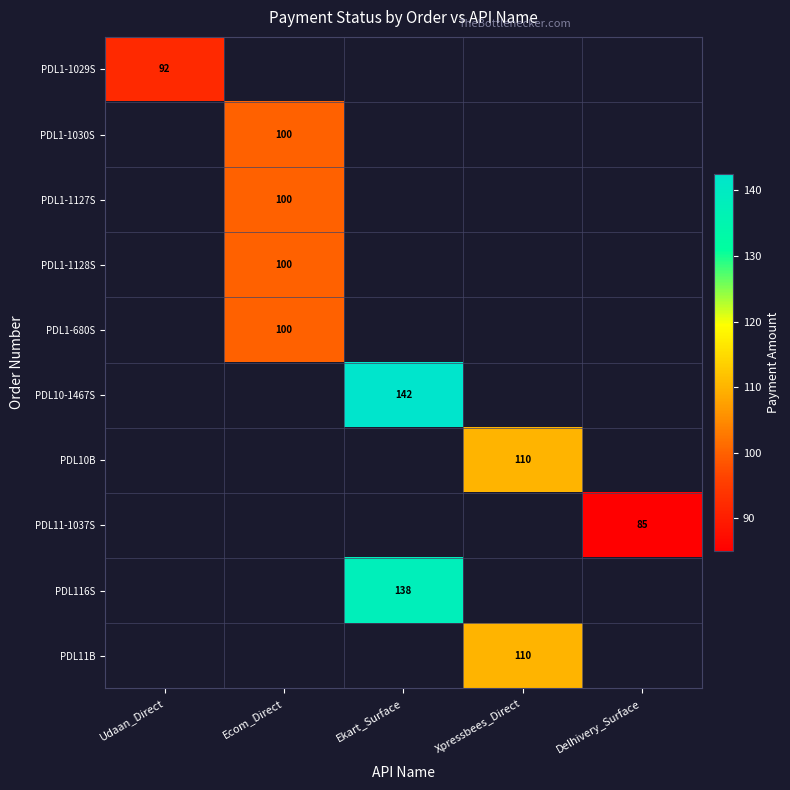

Which has a higher value, Xpressbees_Direct or Ecom_Direct?

Ecom_Direct